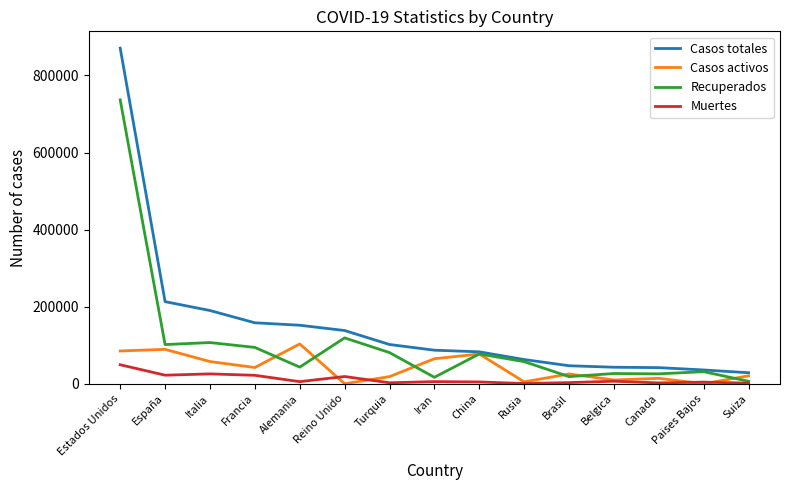

What is the difference between the highest and lowest values at Canada?

39650